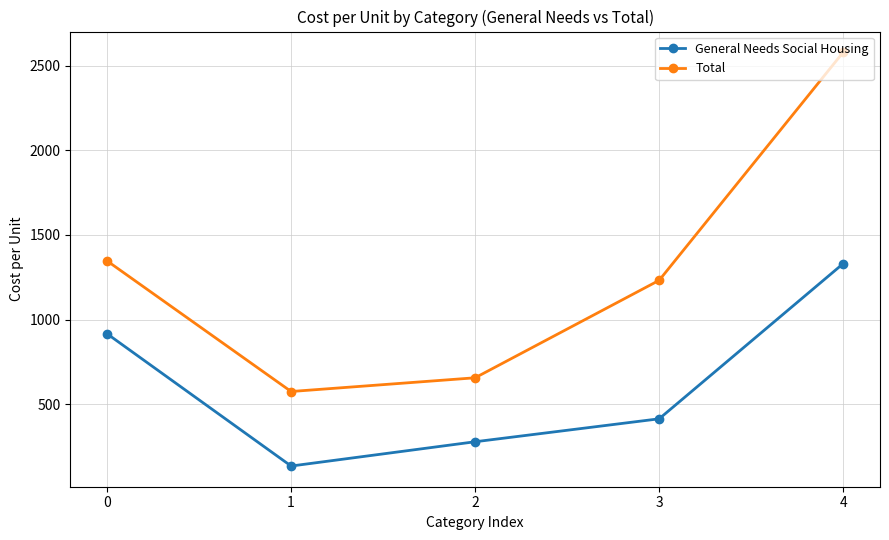

At 3, list the series in order from largest to smallest.

Total, General Needs Social Housing